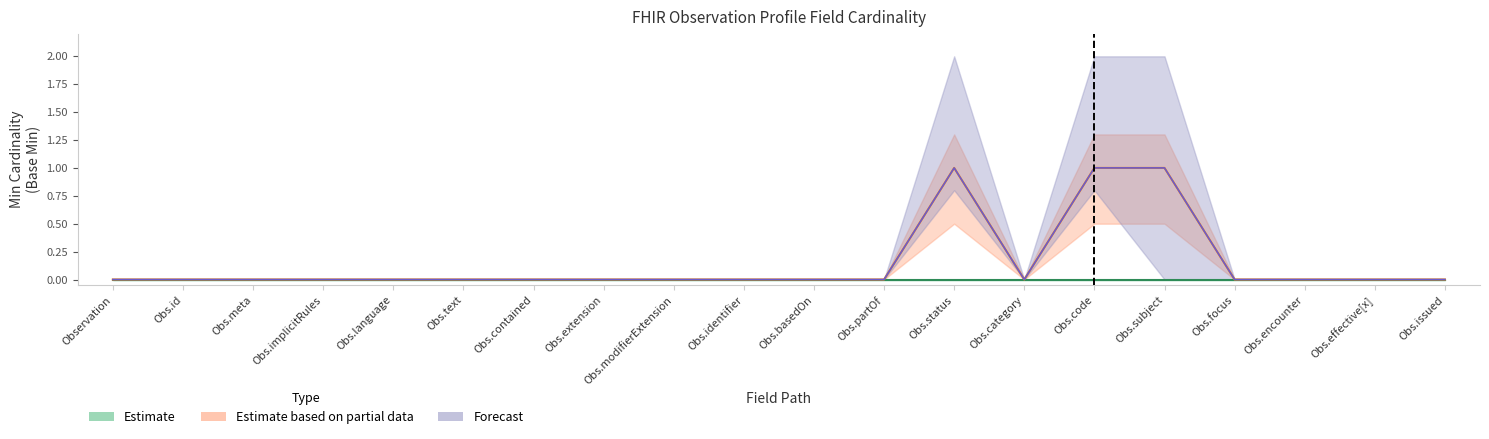

Rank the series at Observation.effective[x] from lowest to highest value.

Estimate, Estimate based on partial data, Forecast